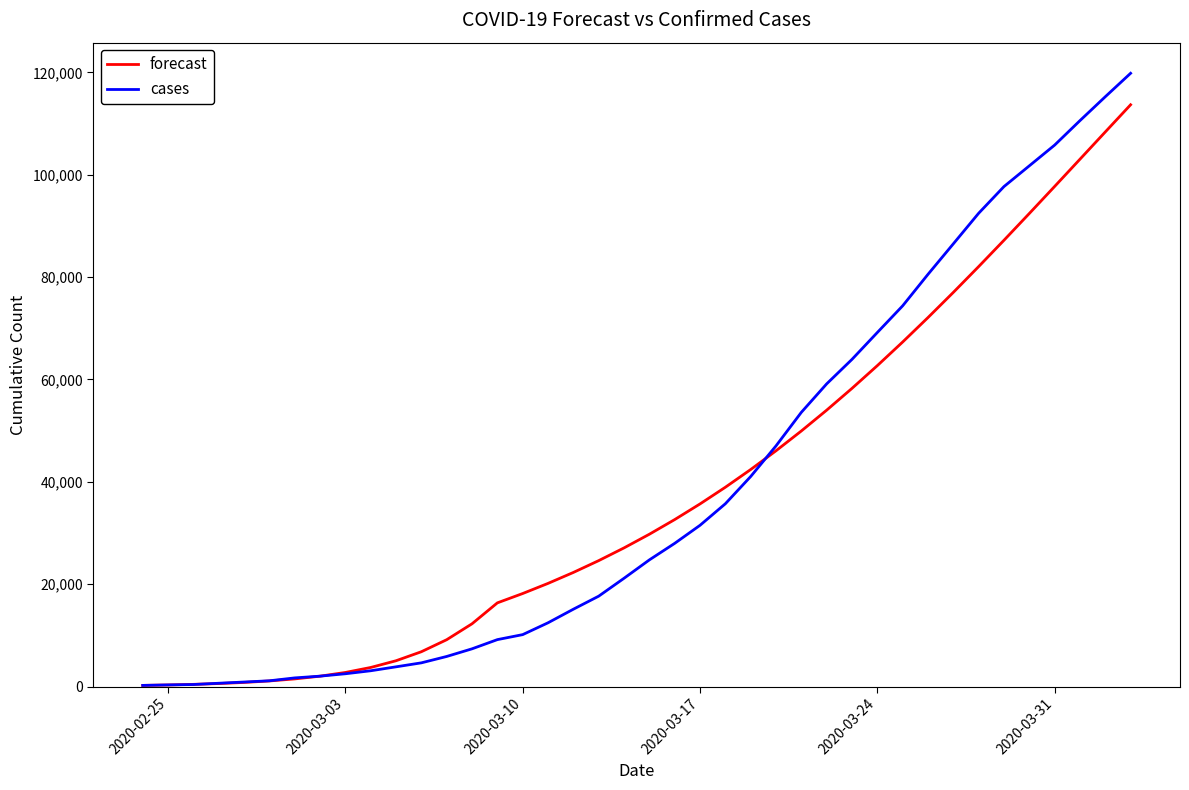

Which series has the largest range (max minus min)?

cases